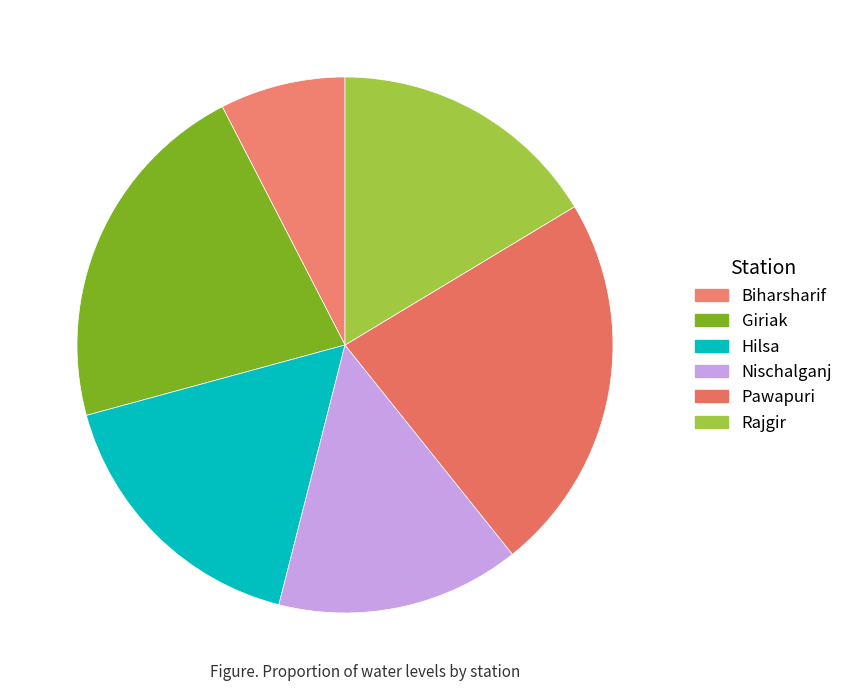

True or false: Rajgir accounts for 22% of the total.

False